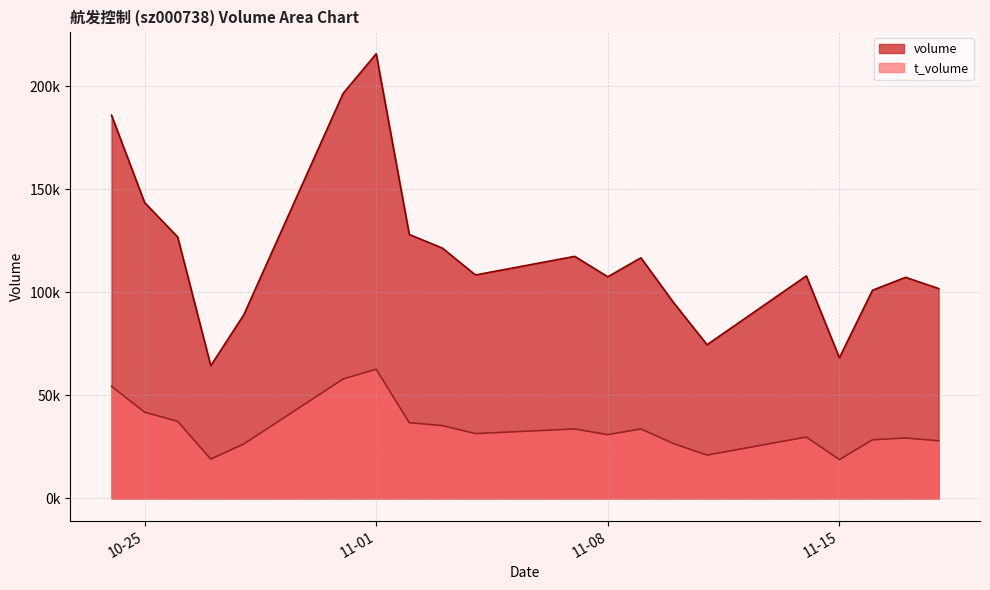

In t_volume, how many points are higher than both neighbors (excluding endpoints)?

5